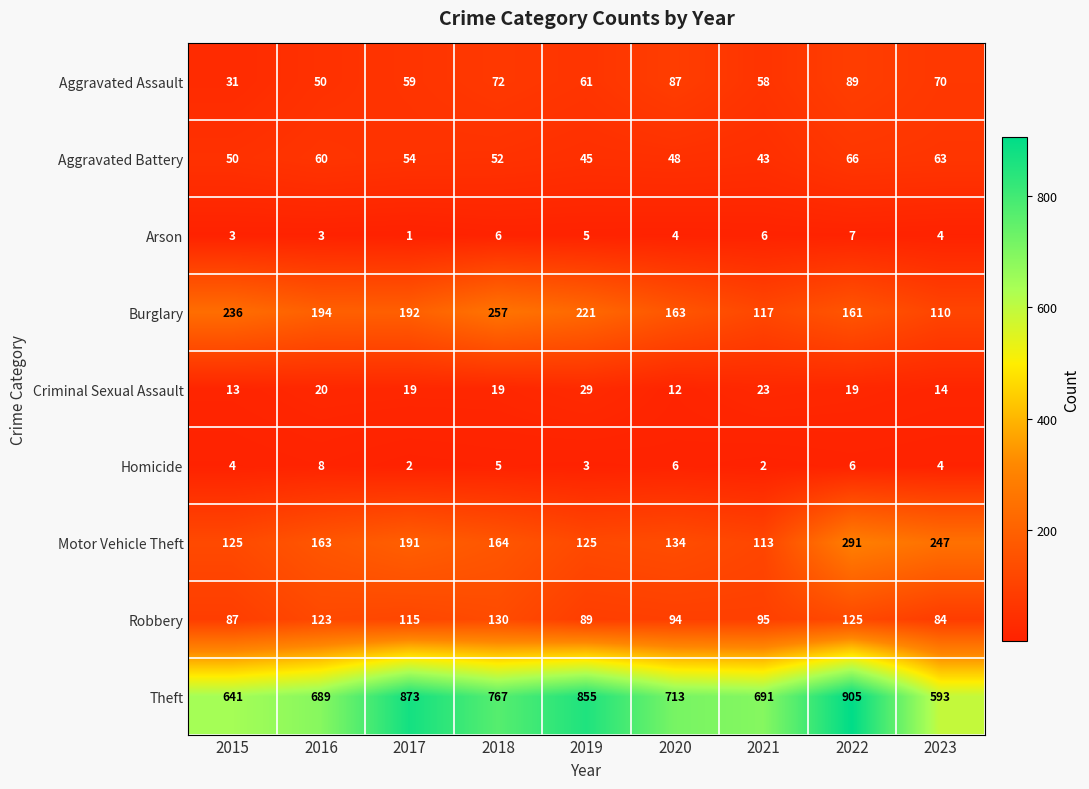

List the series in order of their peak value, highest first.

Theft, Motor Vehicle Theft, Burglary, Robbery, Aggravated Assault, Aggravated Battery, Criminal Sexual Assault, Homicide, Arson